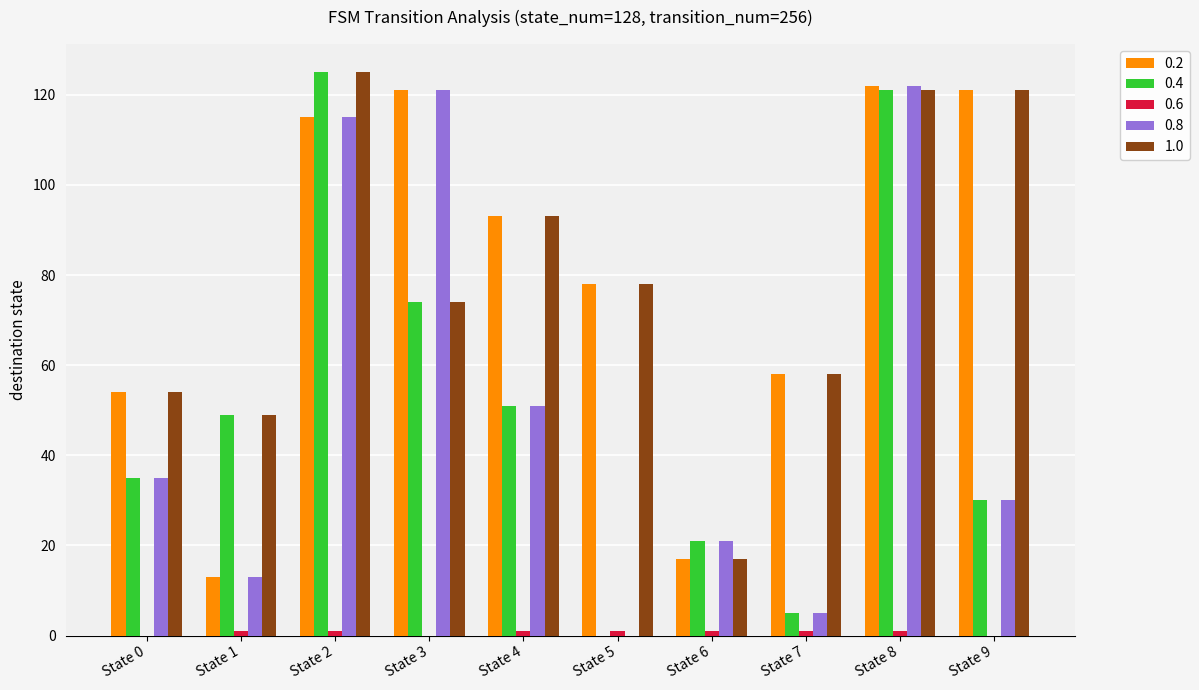

Which label corresponds to the largest value in the chart?

State 2